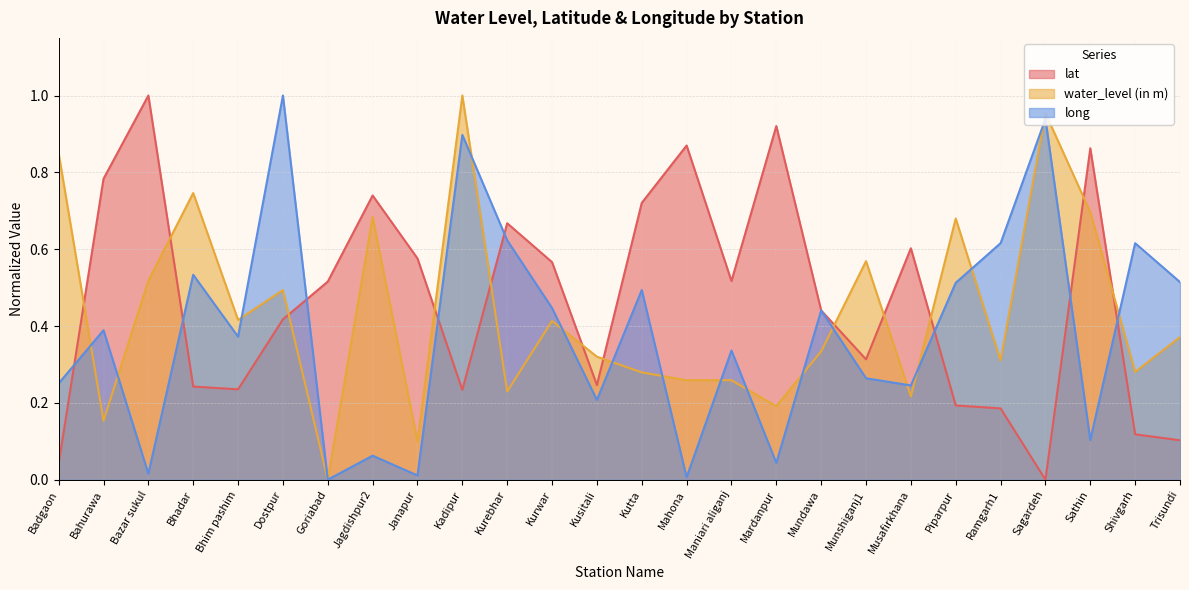

What is the total value across all series at Goriabad?

0.5